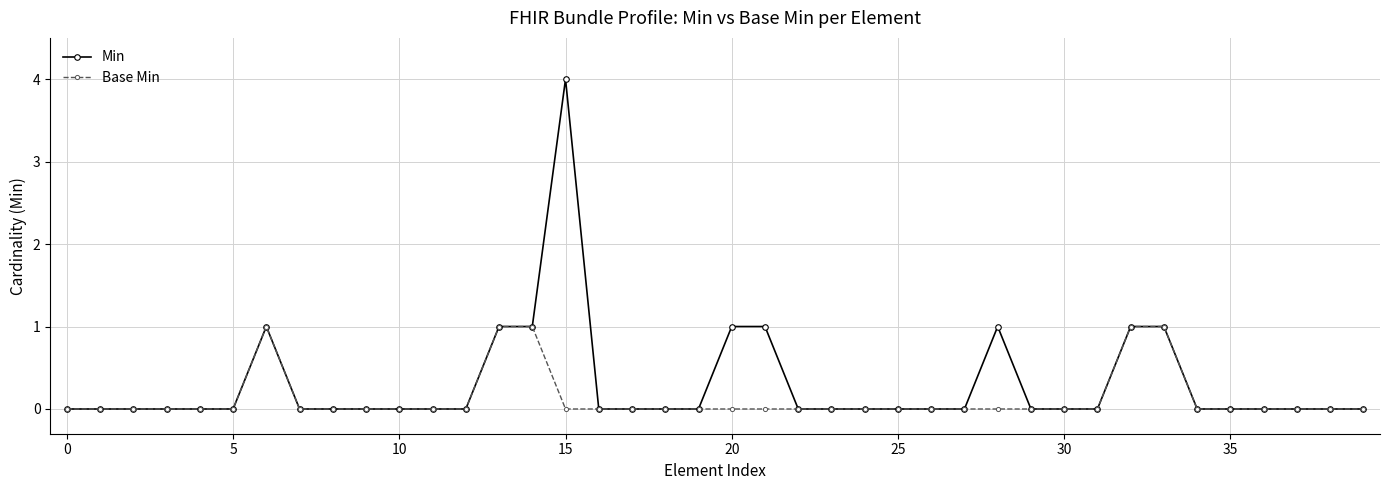

How many lines are shown in the chart?

2